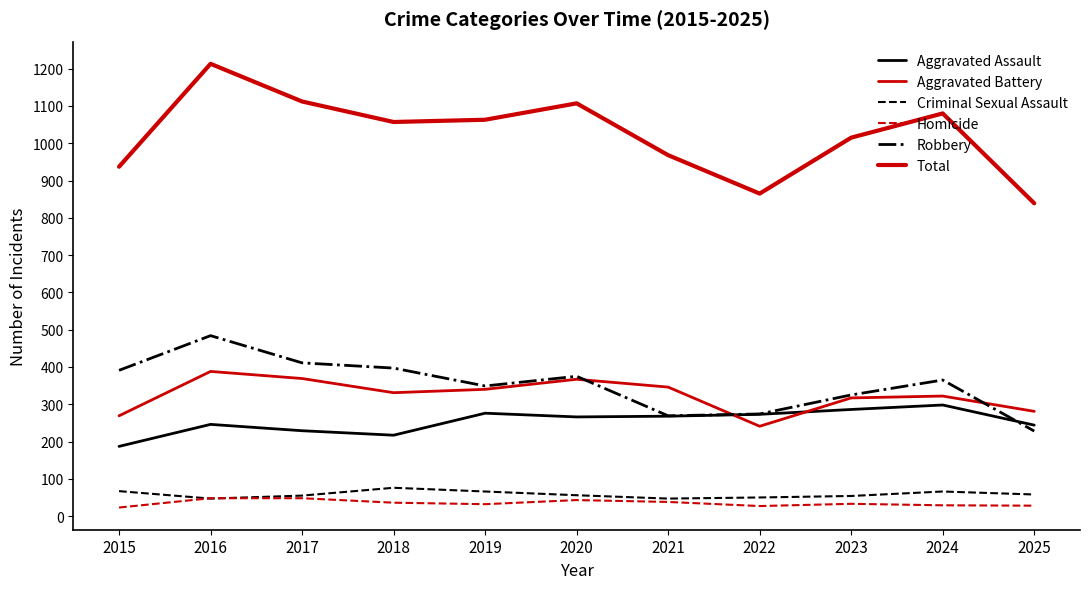

How many lines are shown in the chart?

6